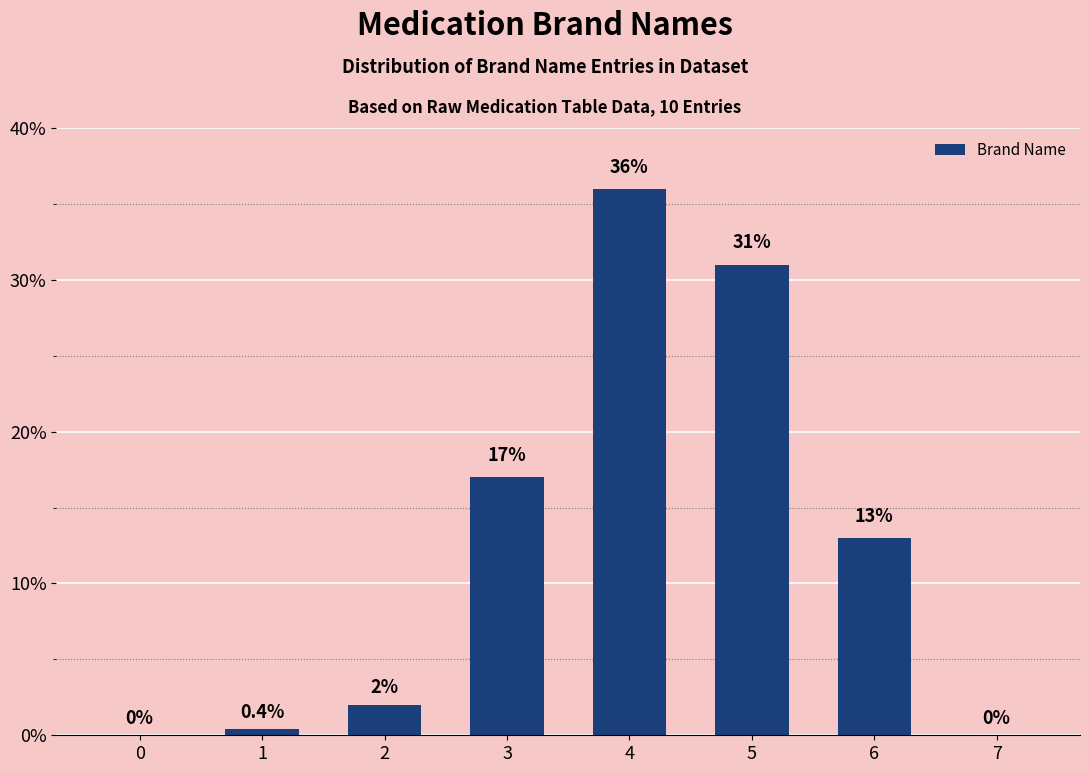

Reading left to right, what are all the values shown in this chart?

0=0.0	1=0.4	2=2.0	3=17.0	4=36.0	5=31.0	6=13.0	7=0.0